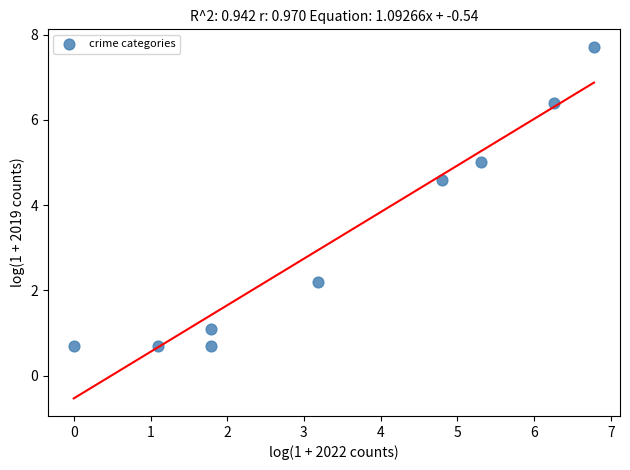

What Y value in the scatter plot is closest to 4?

4.6